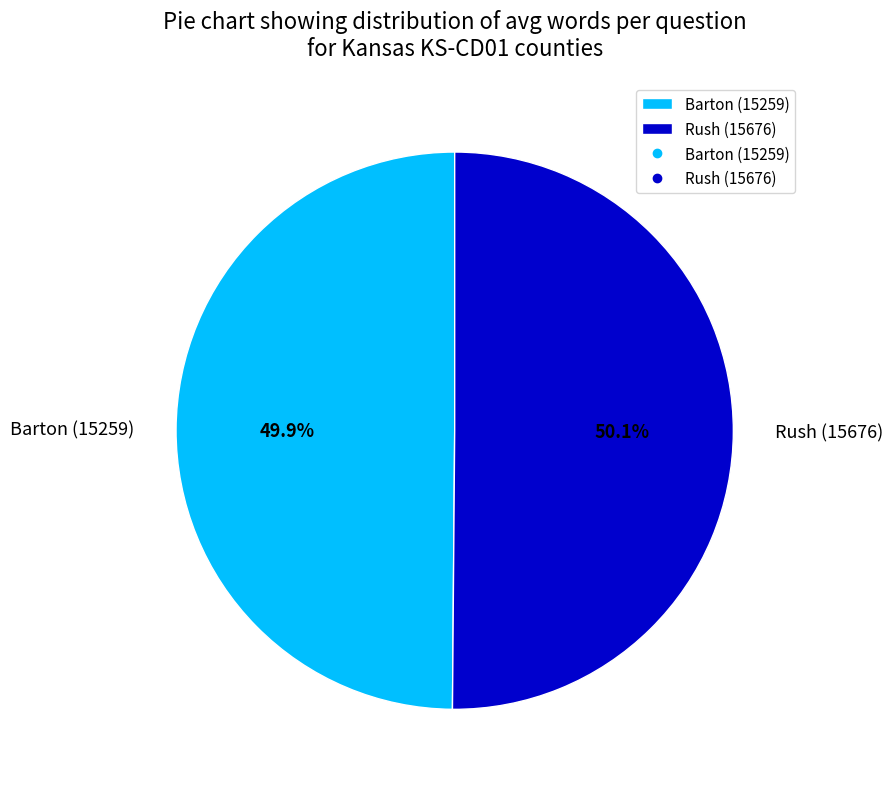

What percentage do Barton (15259) and Rush (15676) together represent?

100.0%